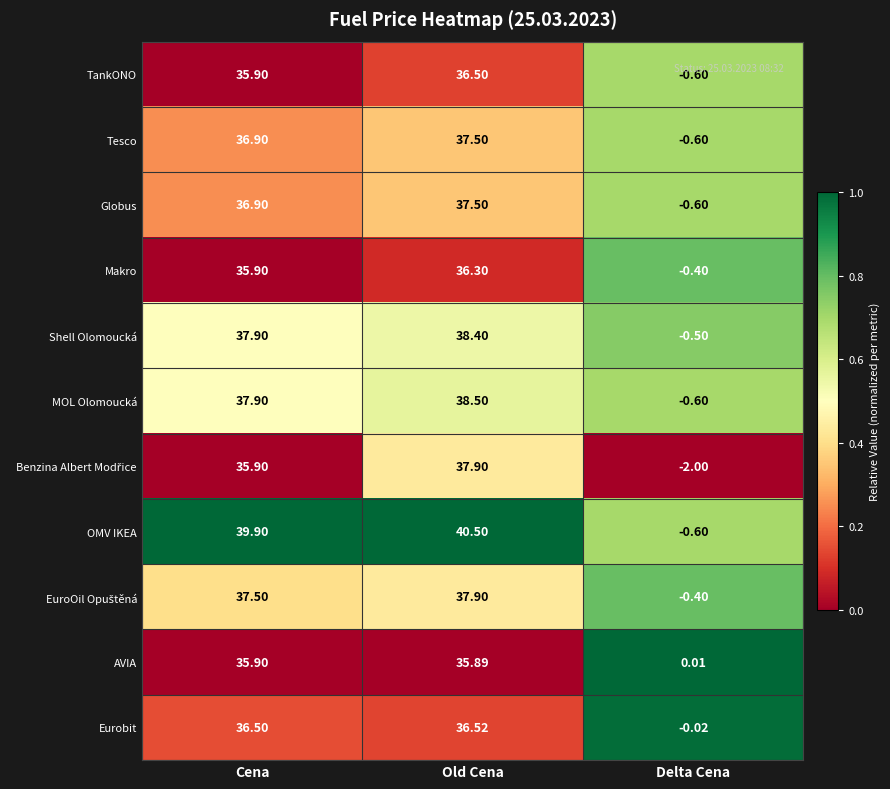

At which category does the chart reach its peak across all series?

Old Cena